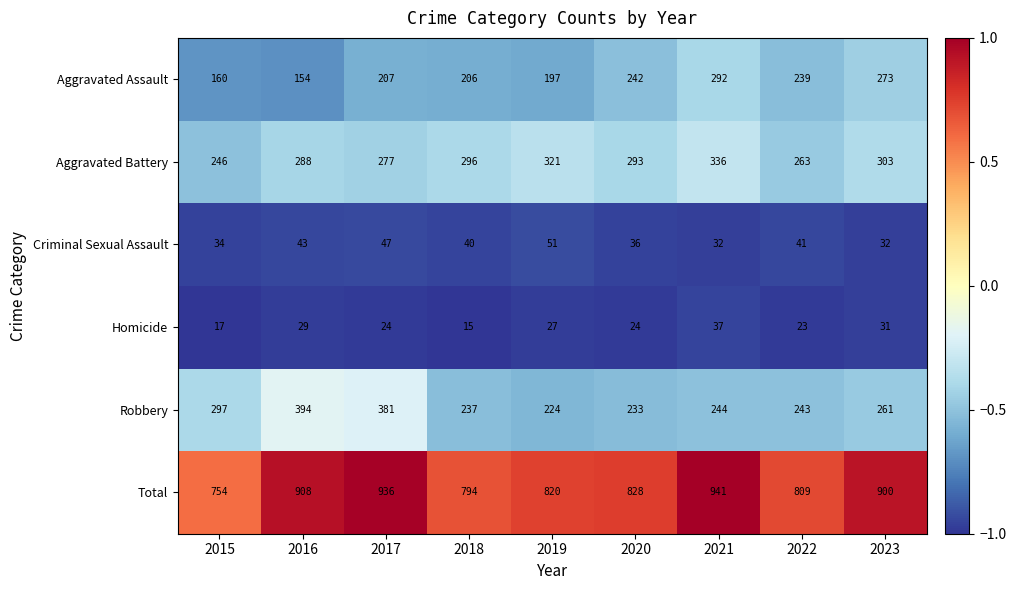

What is the approximate value of Homicide at 2015?

17